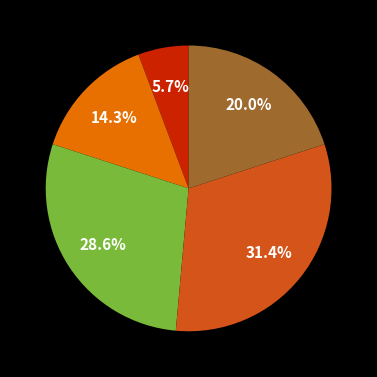

How many segments does this pie chart have?

5